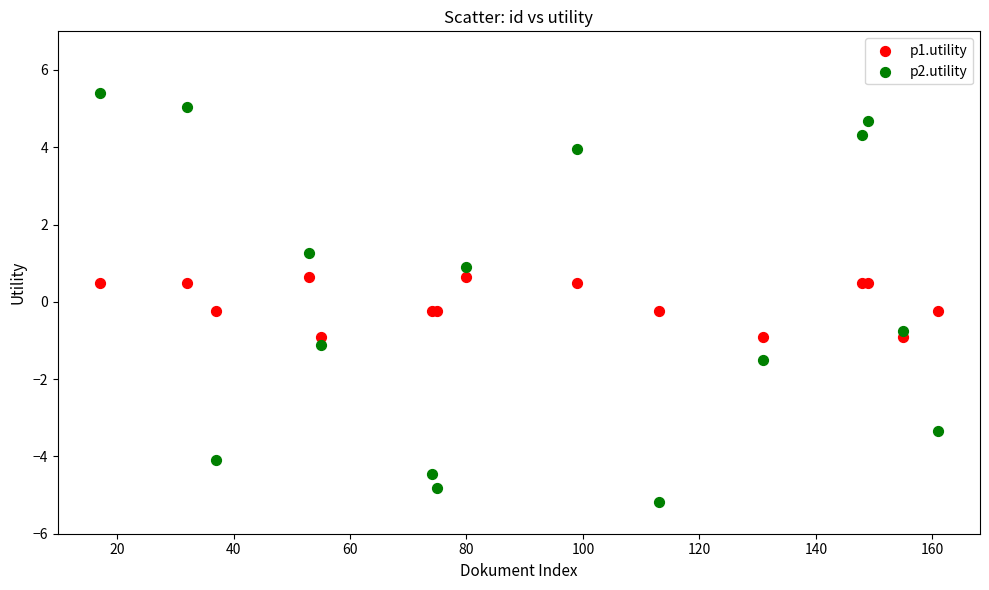

Which series has the widest spread of Y values?

p2.utility